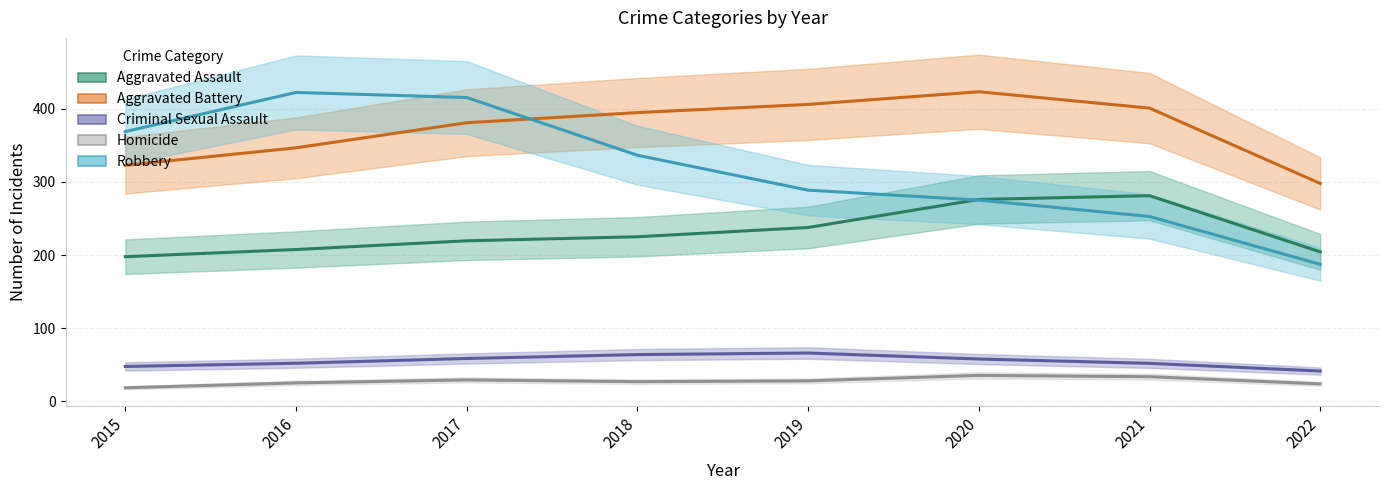

What is the difference between the Robbery values at 2015 and 2017?

46.7